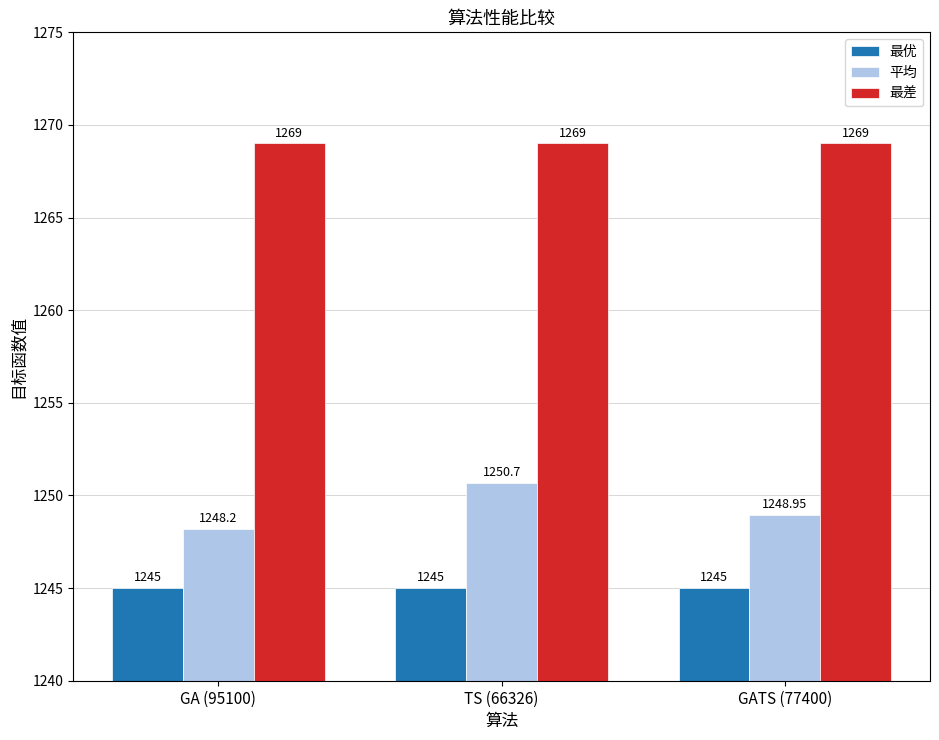

At how many categories does at least one series exceed 1245?

3